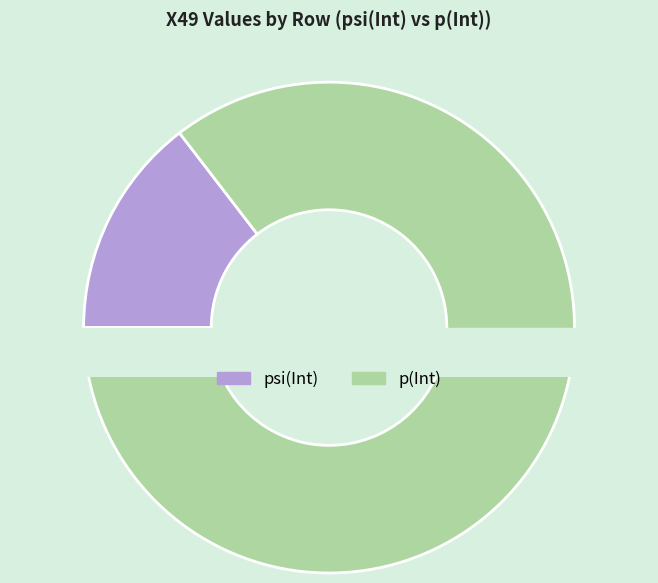

Which slice is the largest?

p(Int)